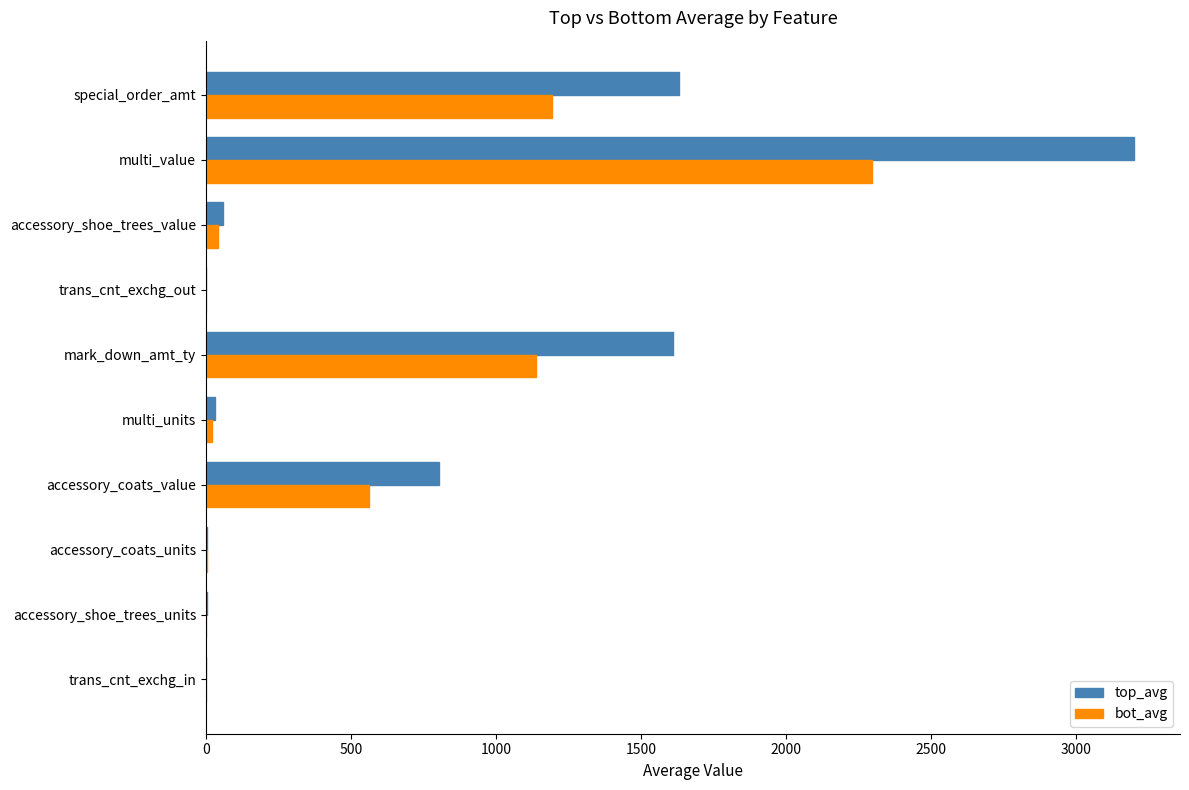

What is the sum of all bot_avg values?

5264.4